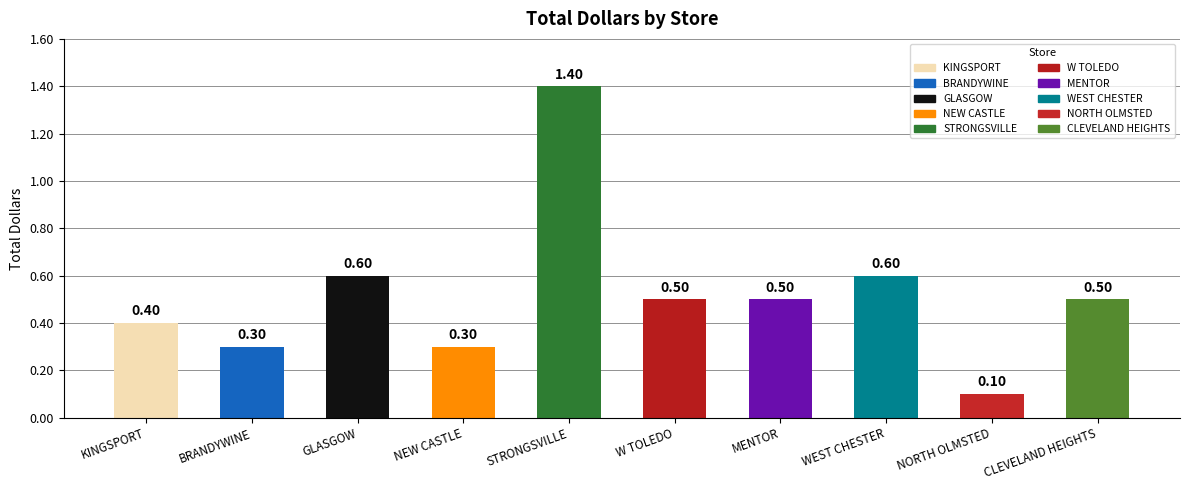

Which label corresponds to the smallest value in the chart?

NORTH OLMSTED